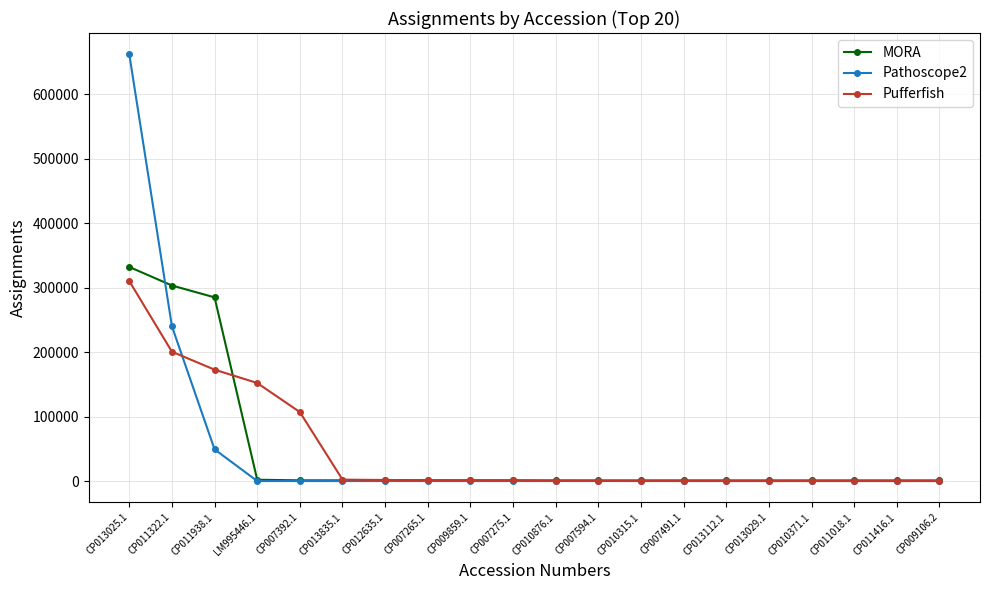

How many lines are shown in the chart?

3